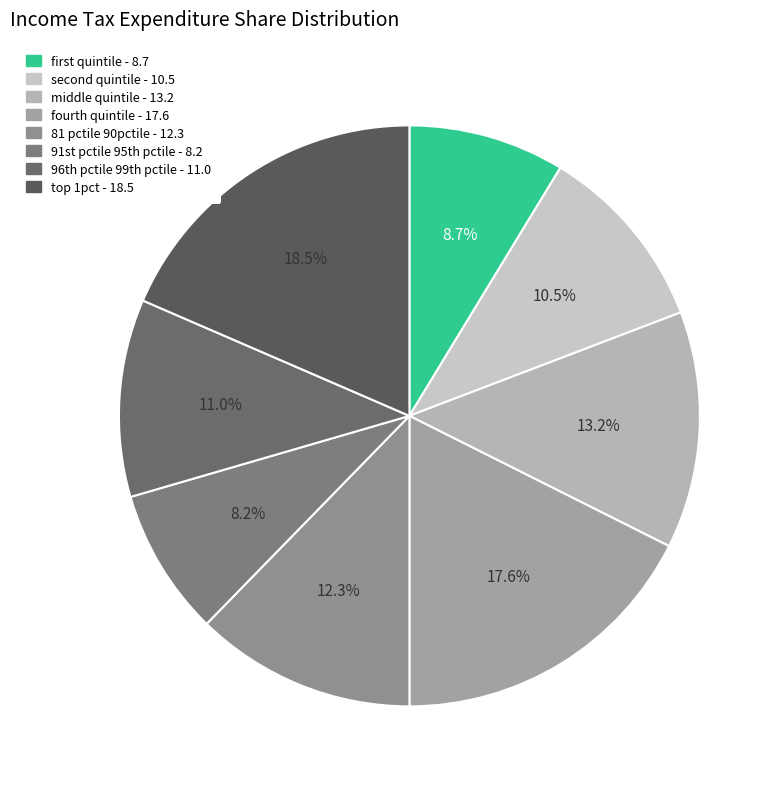

Count the number of slices in the pie.

8